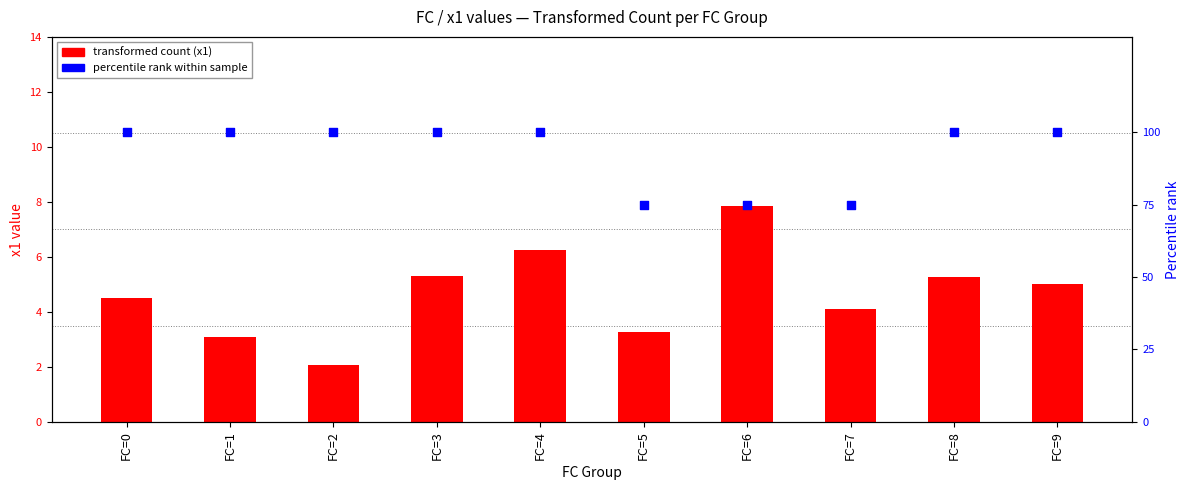

Which series has the widest spread of Y values?

percentile rank